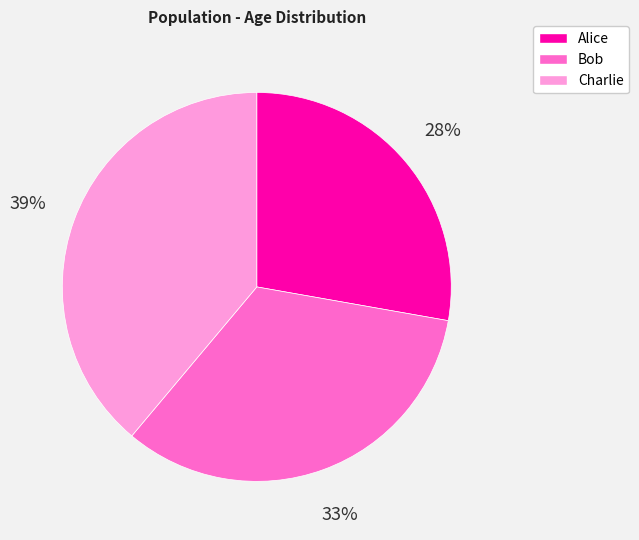

How many slices are in this pie chart?

3